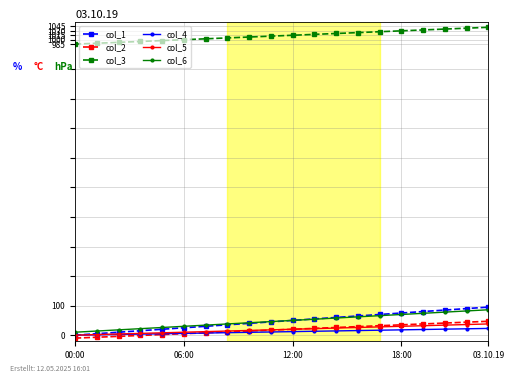

Which series has the largest total across all categories?

col_3